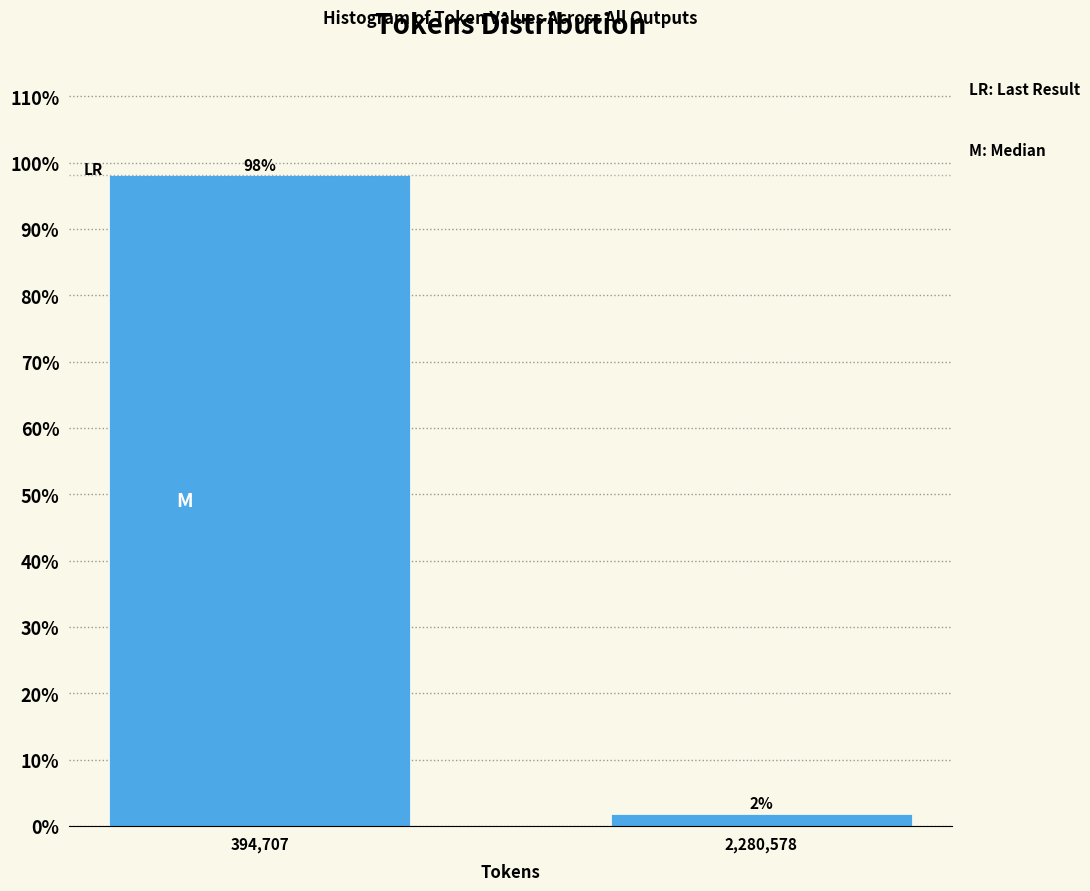

Which has a higher value, 2,280,578 or 394,707?

394,707